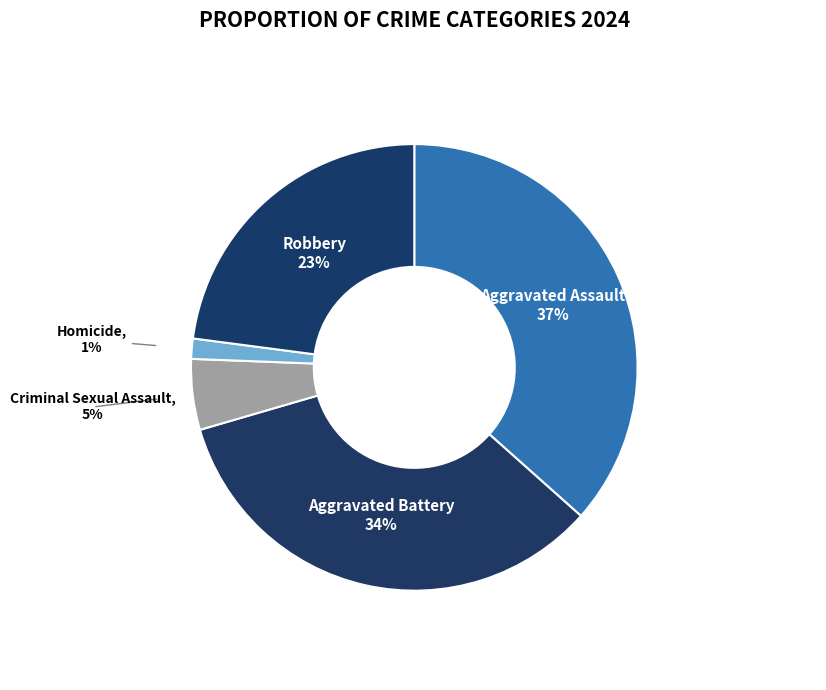

Which has a higher value, Criminal Sexual Assault or Aggravated Battery?

Aggravated Battery